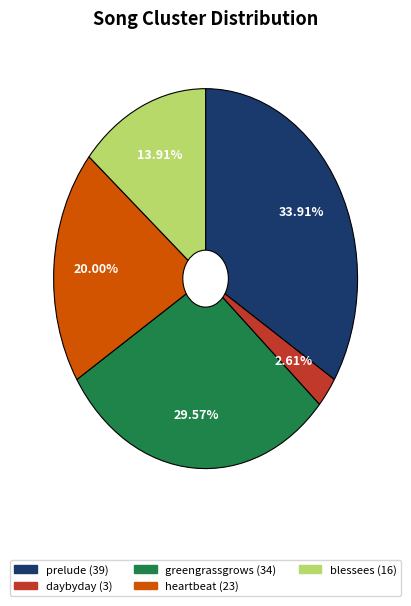

To the nearest percent, what is the average slice percentage?

20%